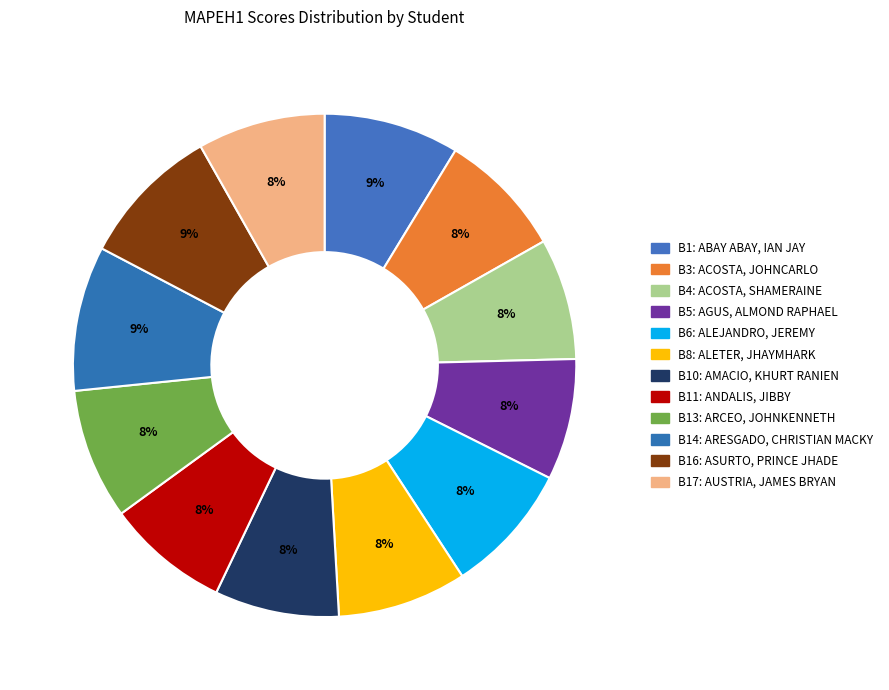

How many segments does this pie chart have?

12